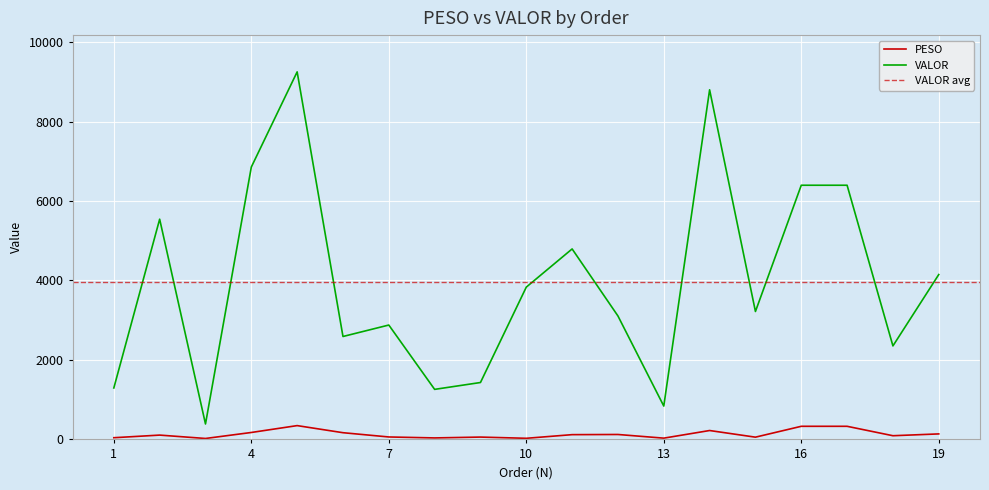

What is the value of the VALOR point at the 15th from the left?

3219.0